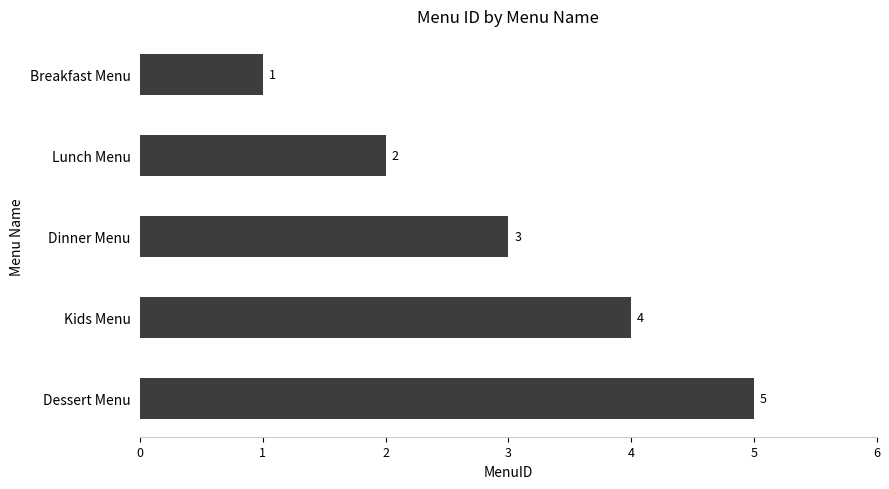

What is the difference between the second highest and minimum values?

3